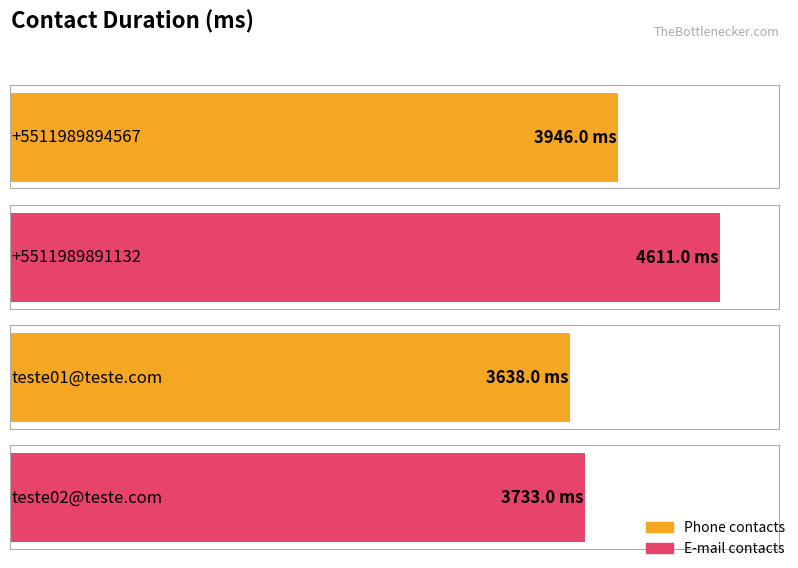

Which category has the lowest value across all series?

teste01@teste.com